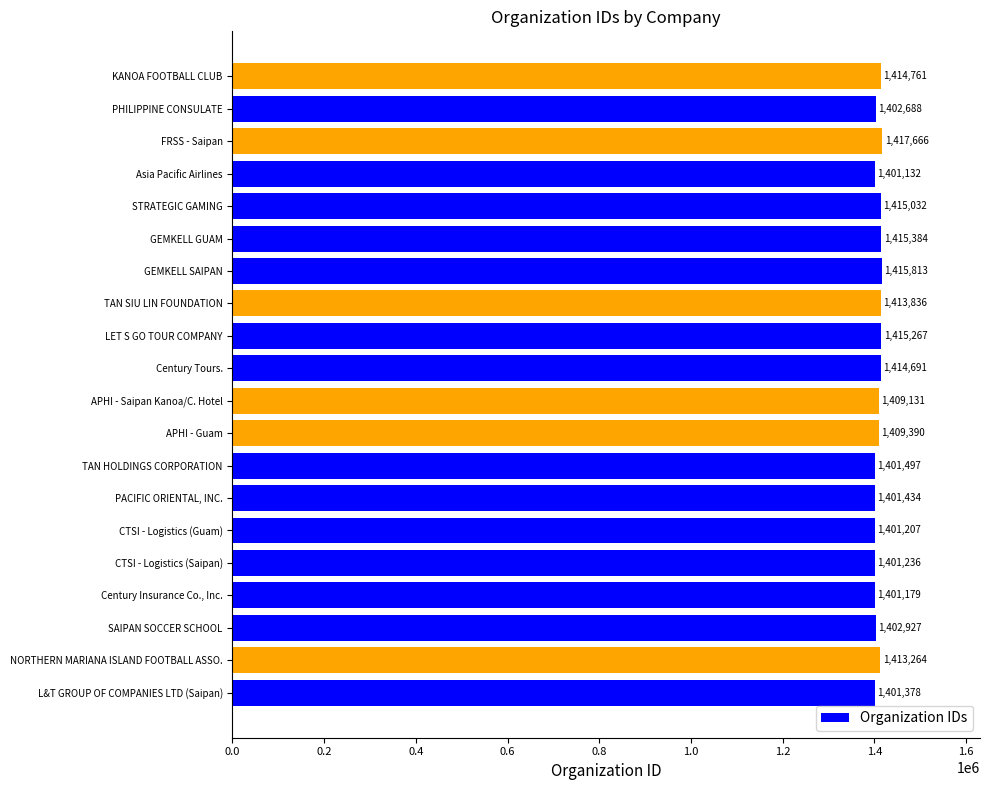

What is the maximum value shown in the chart?

1417666